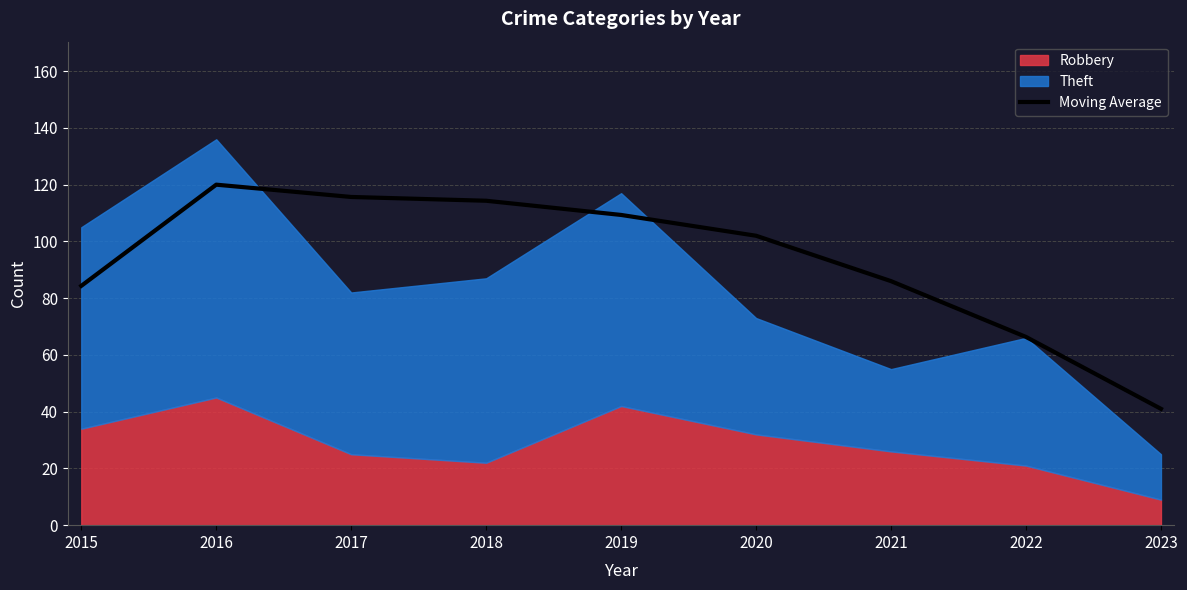

Does the chart have visible grid lines?

Yes